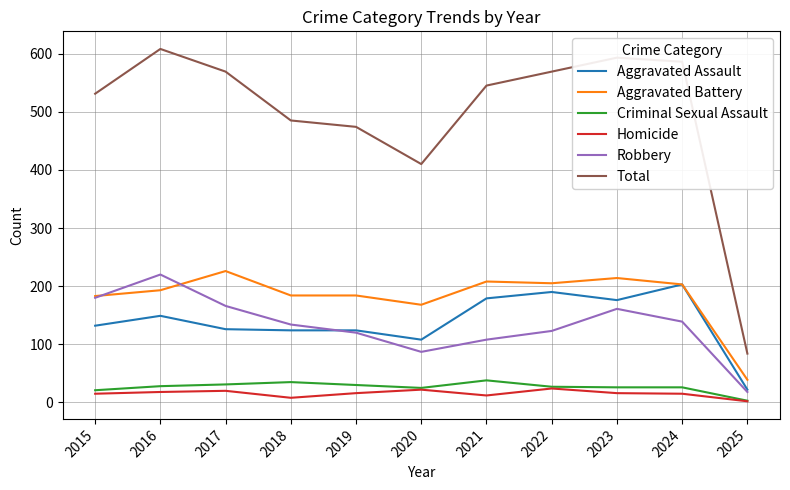

At which label does Criminal Sexual Assault reach its minimum?

2025